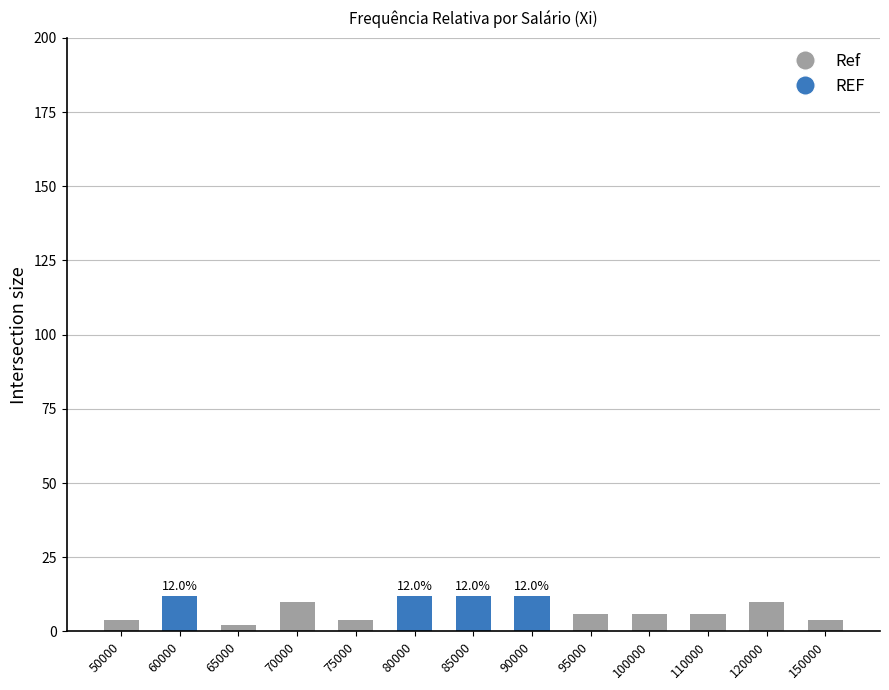

True or false: the data shows 7 at 90000.

False